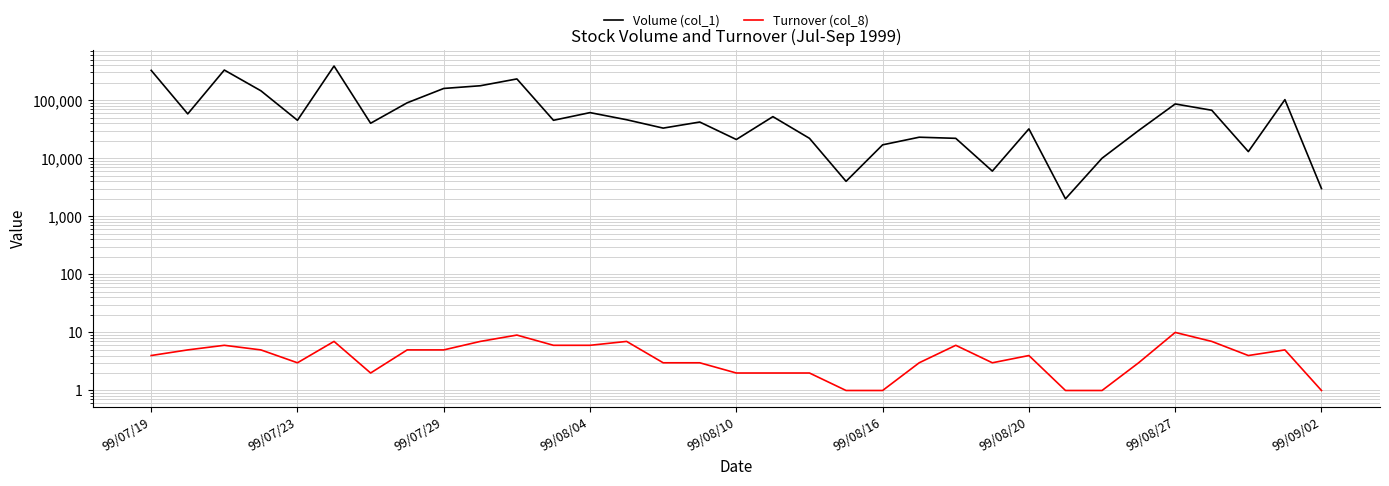

How many data points in Volume (col_1) are above 45000?

15